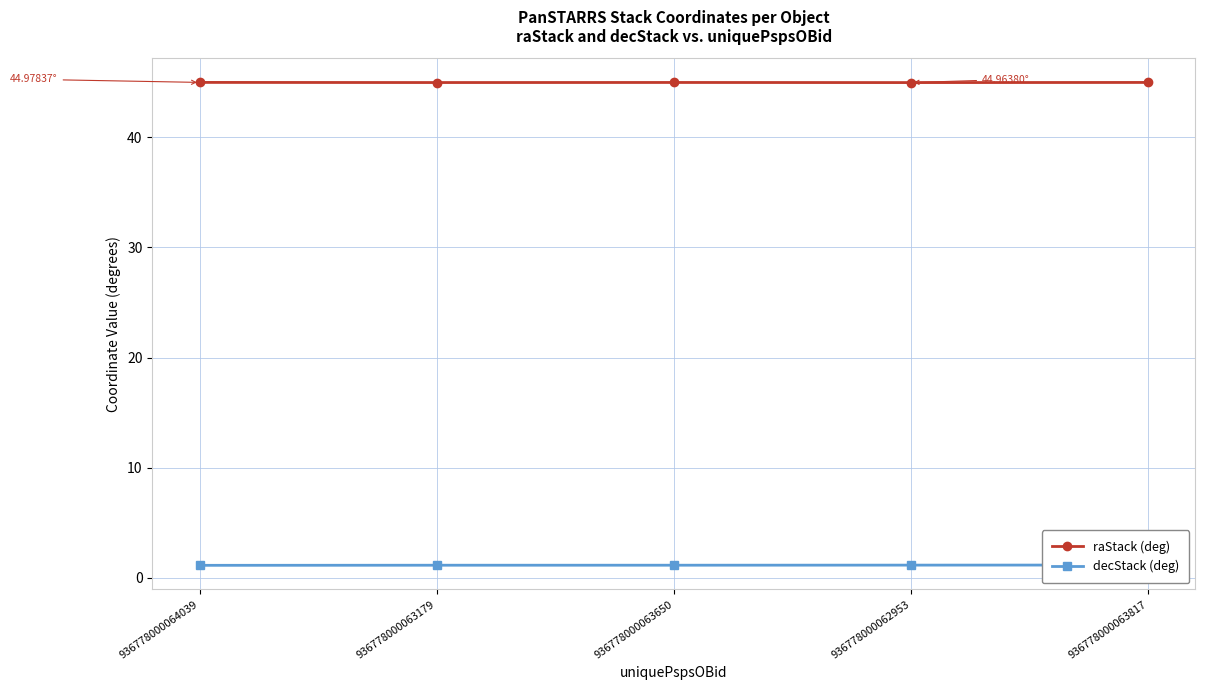

List the series in order of their overall mean, highest first.

raStack (deg), decStack (deg)